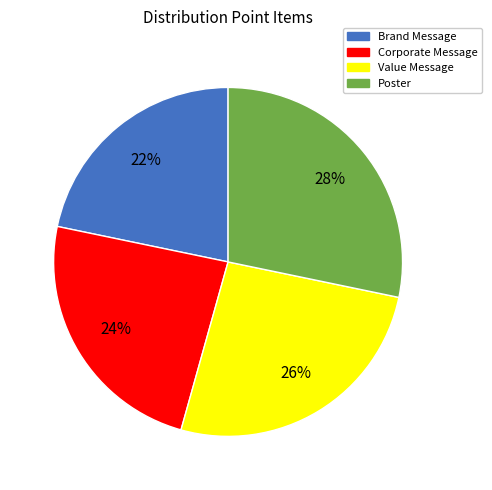

How many slices are in this pie chart?

4